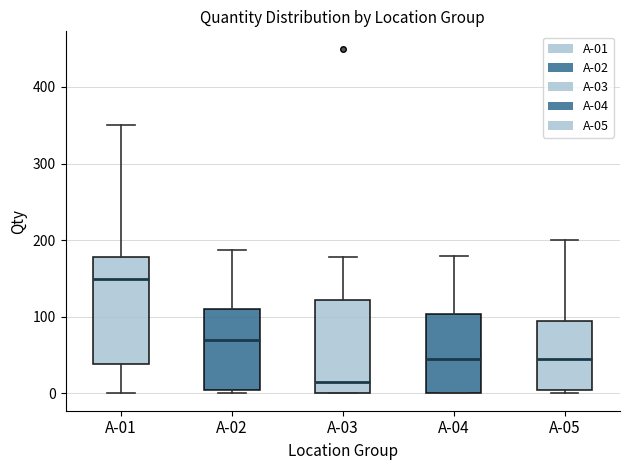

Reading left to right, transcribe this box plot: for each box, give where its median line is, the range the box spans, and where its two whiskers end, as read against the y-axis. The values are not printed on the chart, so give them approximately, as read against the axis.

A-01: median 150, box 40 to 180, whiskers 0 to 350
A-02: median 70, box 0 to 110, whiskers 0 (just below the box's lower edge) to 190
A-03: median 20, box 0 to 120, whiskers 0 to 180
A-04: median 50, box 0 to 100, whiskers 0 to 180
A-05: median 50, box 0 to 100, whiskers 0 (just below the box's lower edge) to 200